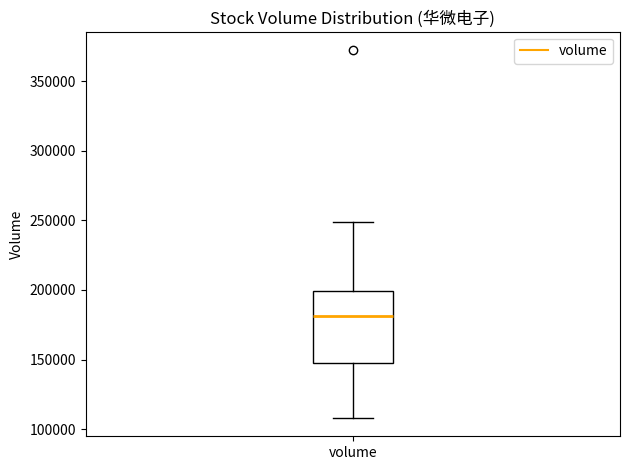

Transcribe this box plot: give where the median line is, the range the box spans, and where the two whiskers end, as read against the y-axis. The values are not printed on the chart, so give them approximately, as read against the axis.

median 180000, box 145000 to 200000, whiskers 110000 to 250000